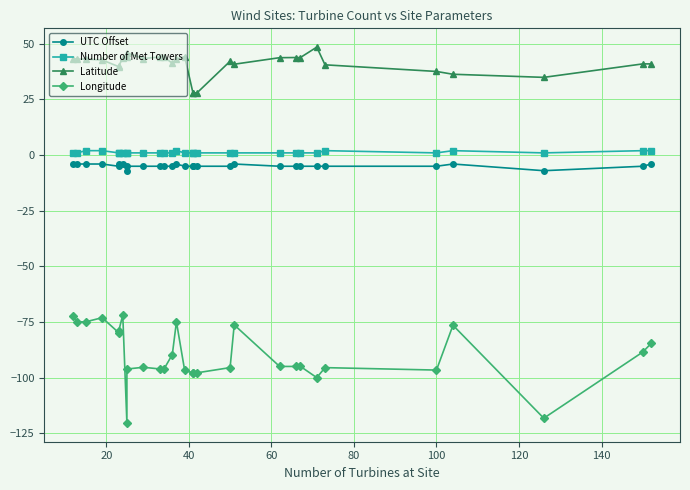

Does the chart display data point markers on the line(s)?

Yes